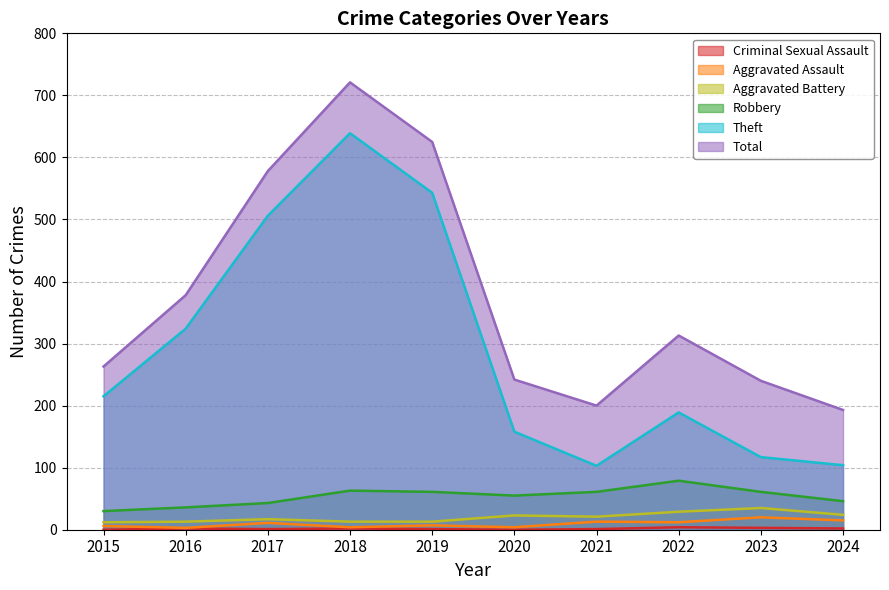

True or false: Theft and Aggravated Battery cross at least once.

False